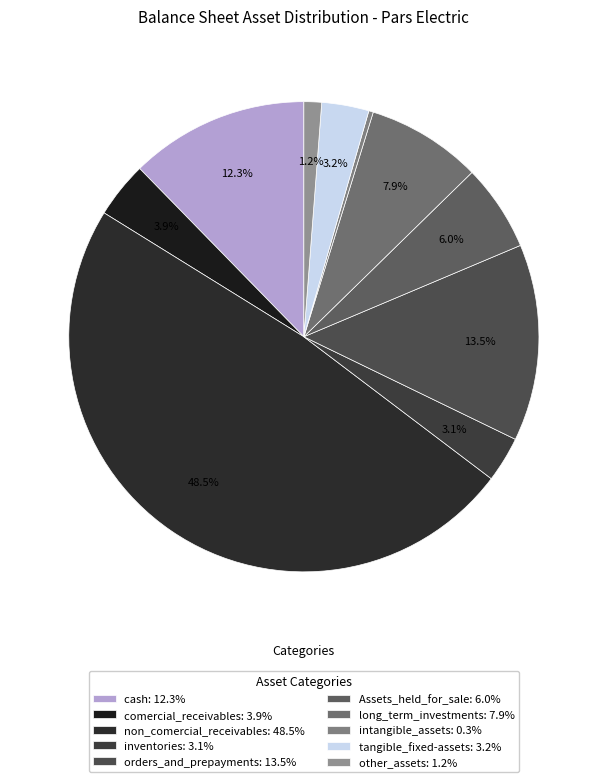

What percentage is the inventories slice, to the nearest percent?

3%